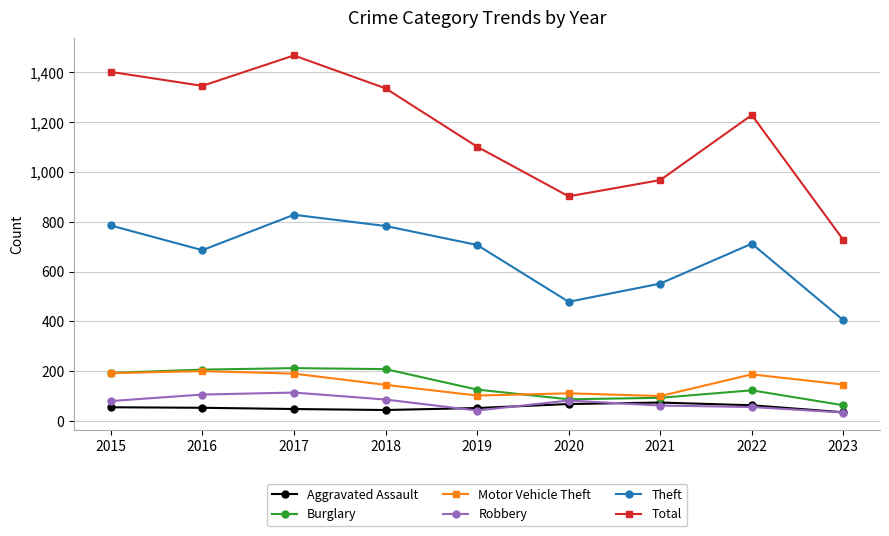

Which series has the largest range (max minus min)?

Total